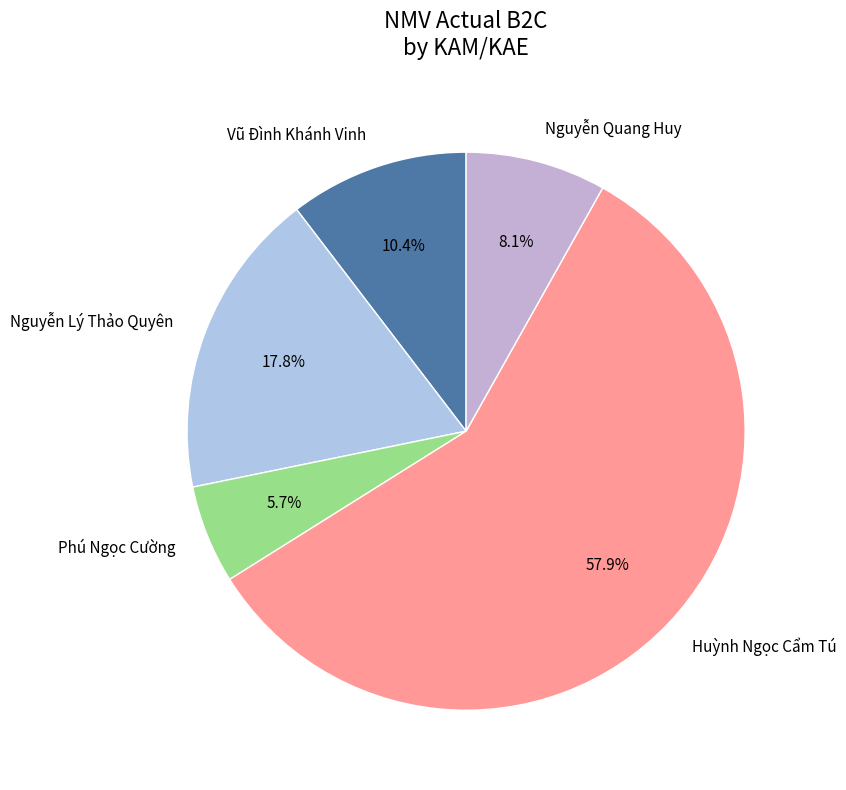

To the nearest percent, what is the average slice percentage?

20%